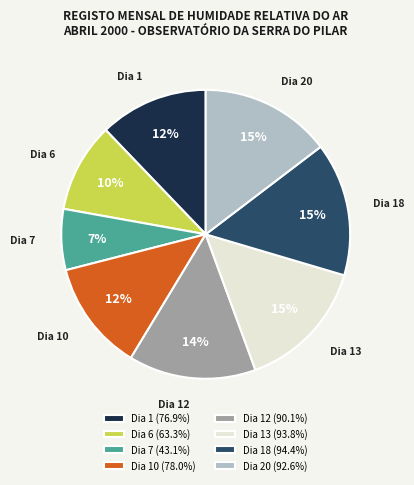

Is there a majority slice in this chart?

No